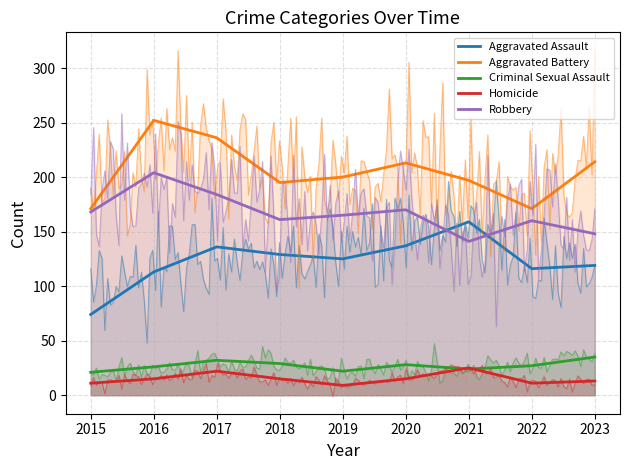

What is the maximum value shown in the chart?

252